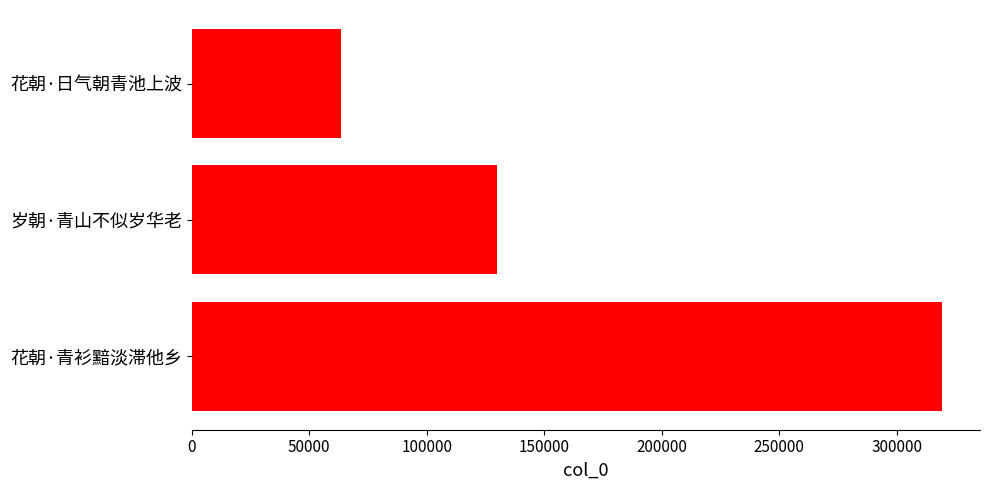

Reading bottom to top, what are all the values shown in this chart?

319465	129944	63314